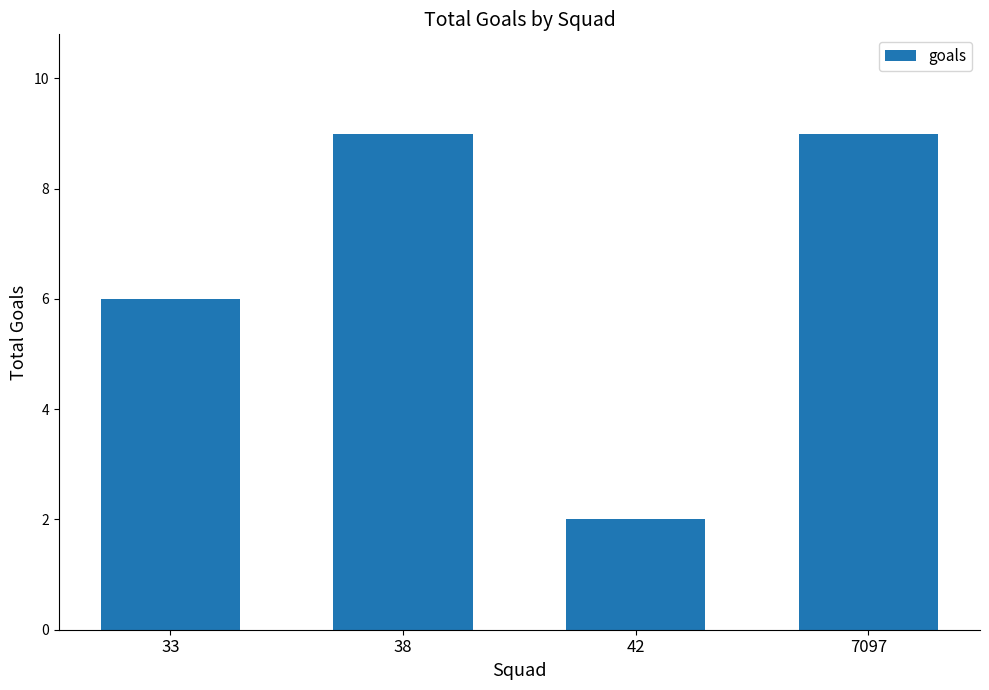

What is the value of the 2nd bar from the left?

9